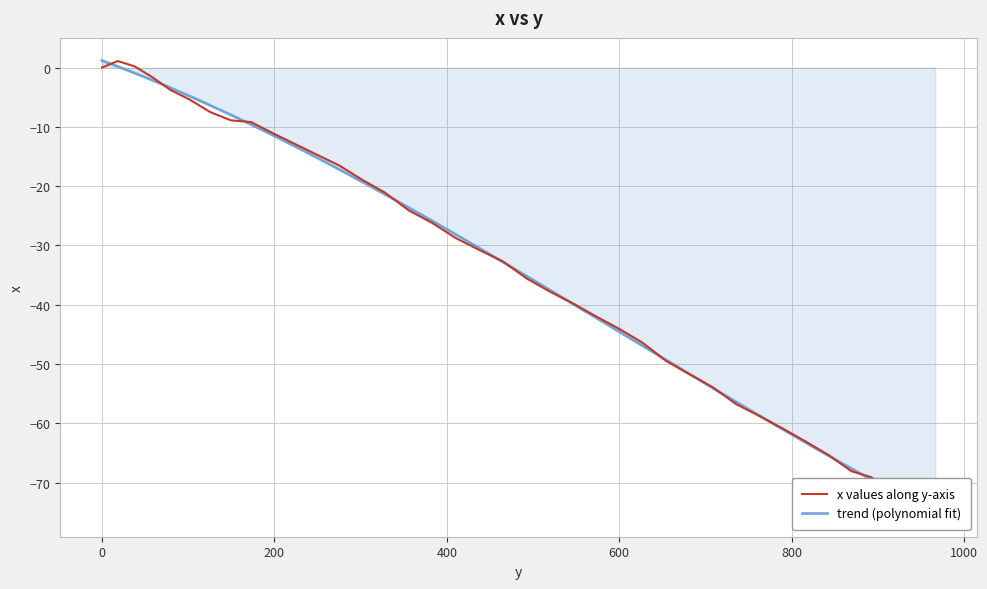

Reading left to right, transcribe all the data shown in this chart.

0.0	1.1	0.2	-1.6	-3.8	-5.4	-7.5	-8.9	-9.2	-11.1	-12.9	-14.7	-16.5	-18.9	-21.1	-24.1	-26.2	-28.8	-30.8	-32.7	-35.6	-37.8	-39.8	-42.0	-44.1	-46.4	-49.5	-51.7	-53.9	-56.8	-58.8	-60.9	-63.1	-65.4	-68.1	-69.1	-71.3	-73.4	-74.7	-74.4